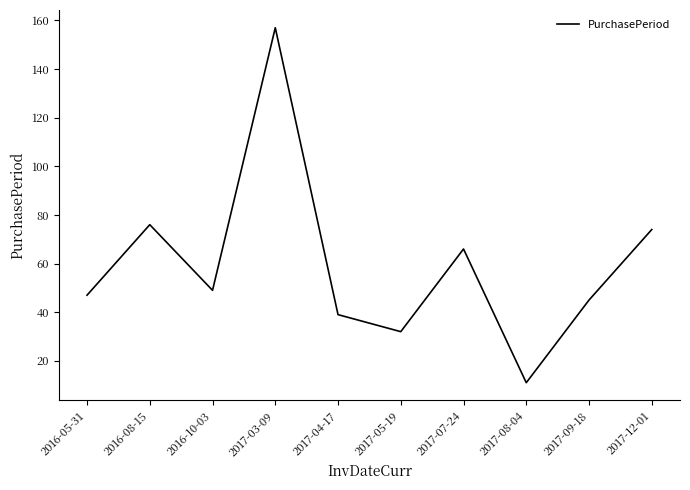

How many interior local valleys (lower than both neighbors) does the data have?

3